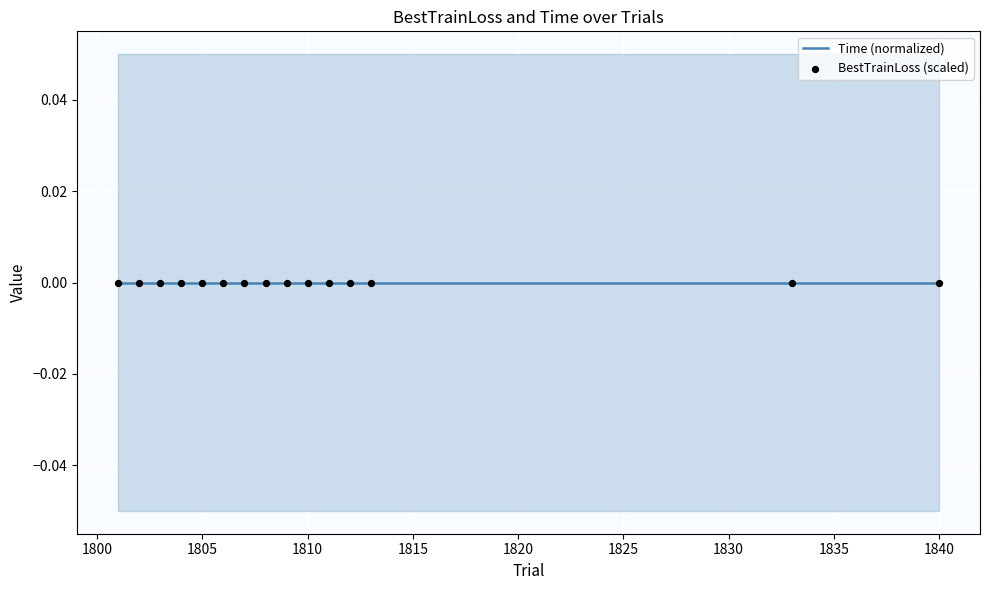

Which series reaches the minimum Y coordinate?

Time (normalized)